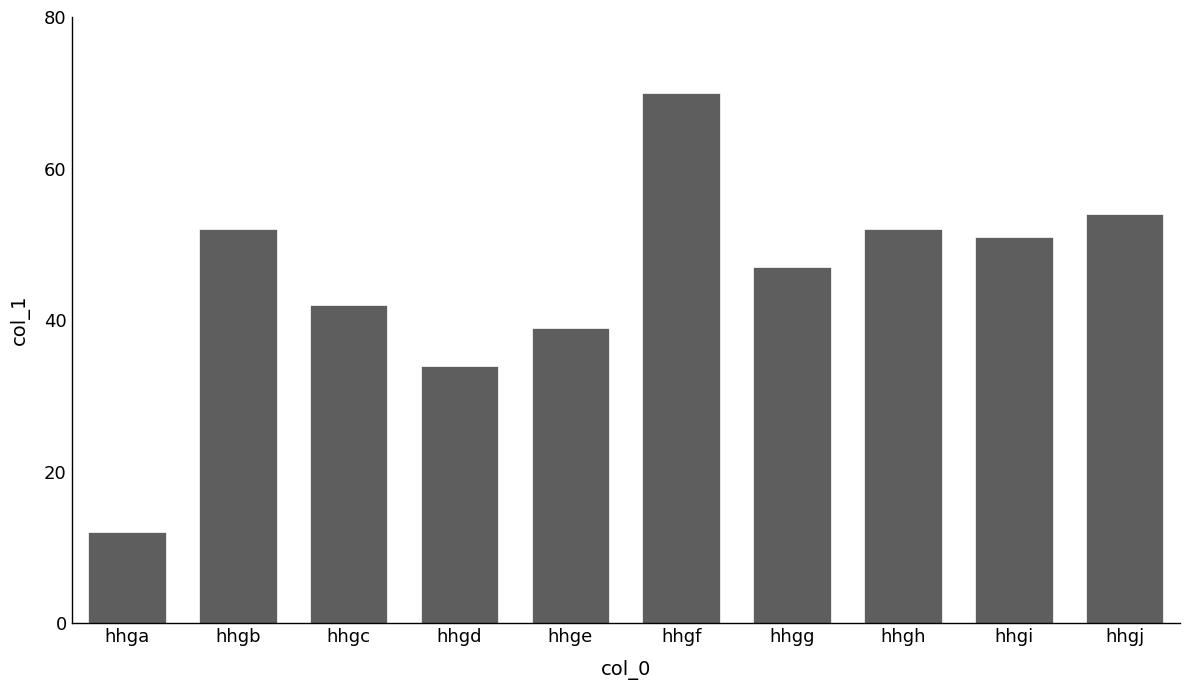

What is the average value?

45